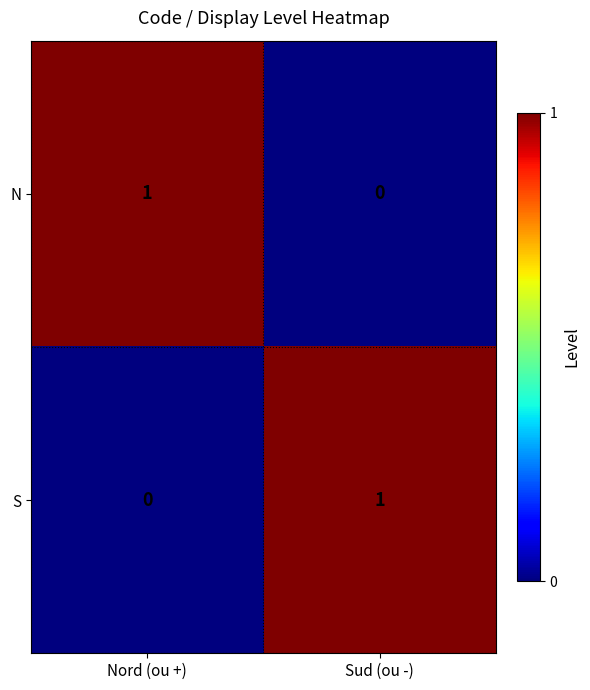

The value of S at Sud (ou -) is 1. True or false?

True